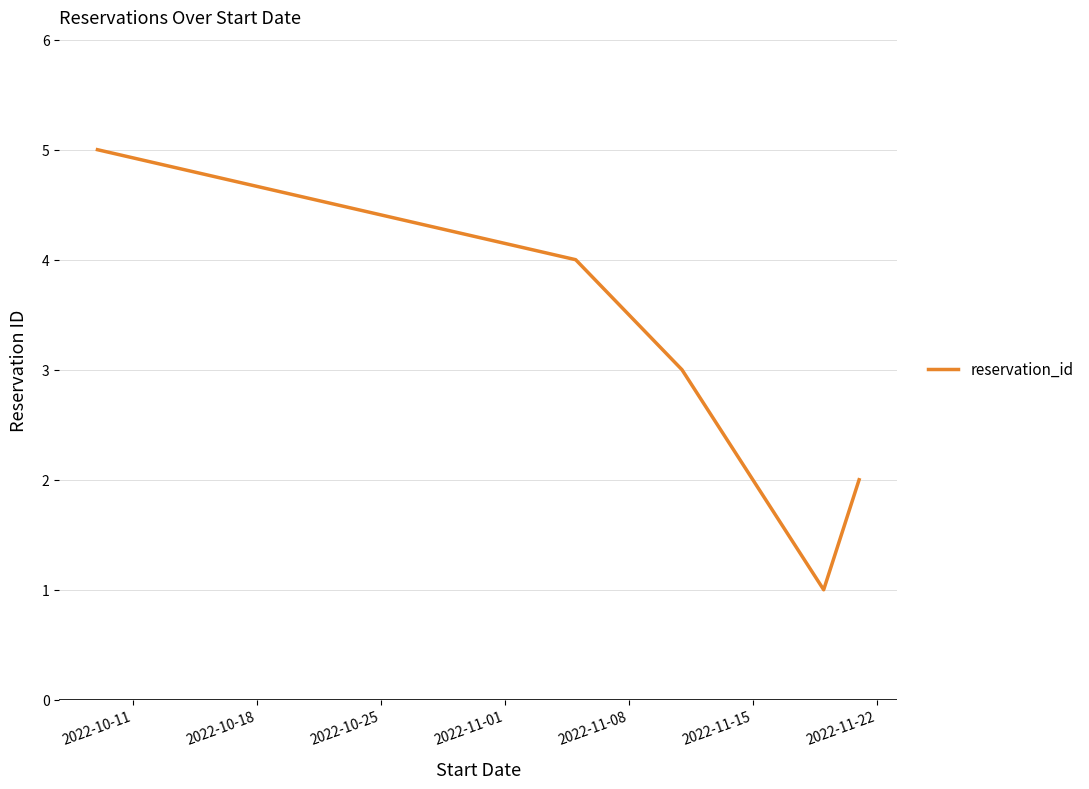

True or false: there are more than 1 points higher than both neighbors.

False